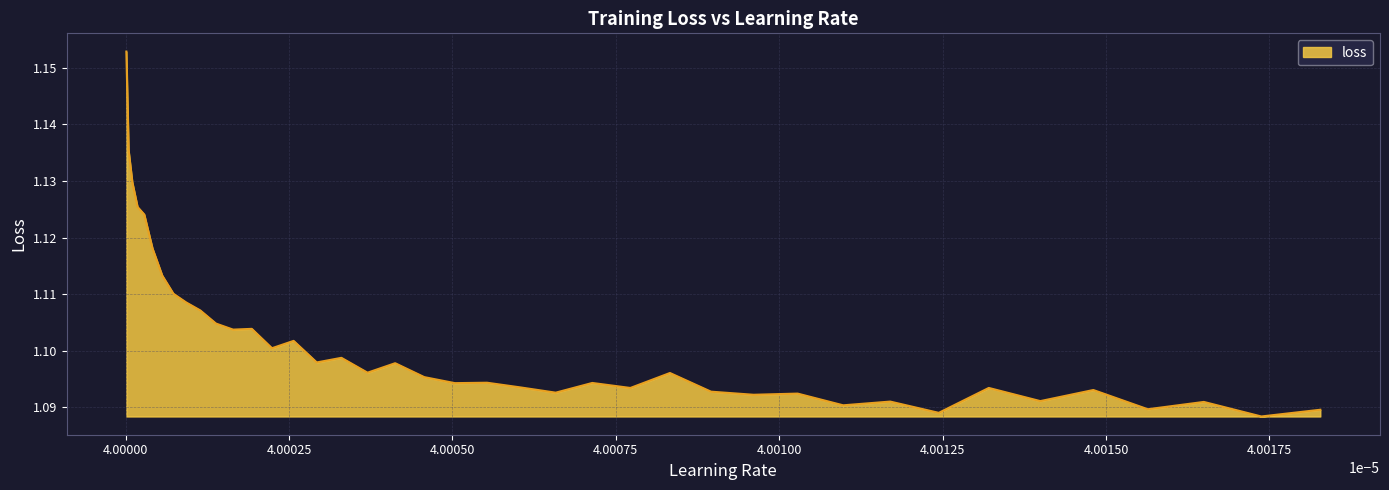

Count the values in the range 1 to 2.

40